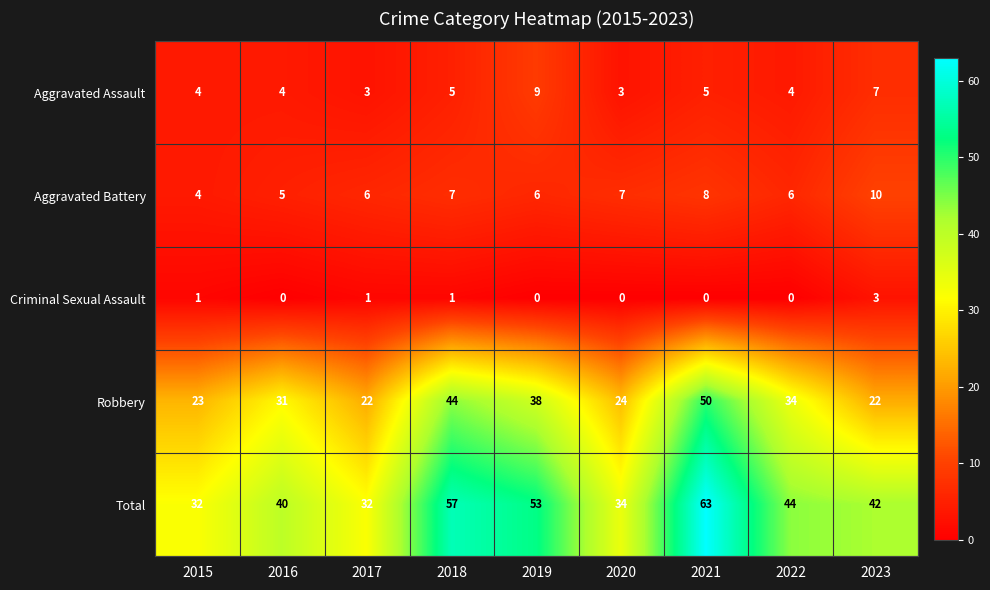

Which series has the largest total across all categories?

Total